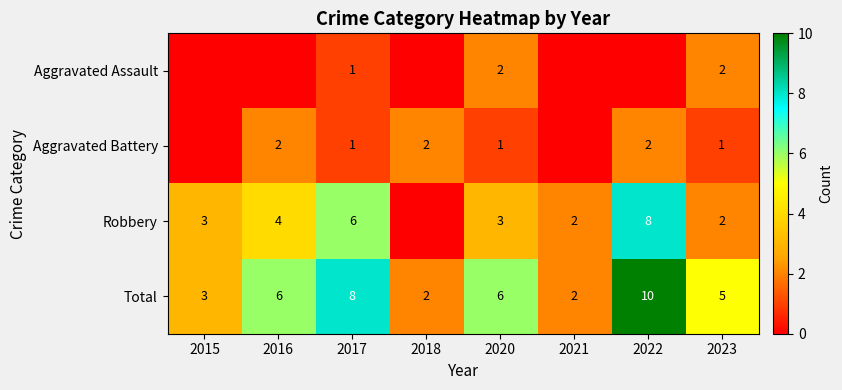

What is the difference between the highest and lowest values at 2017?

7